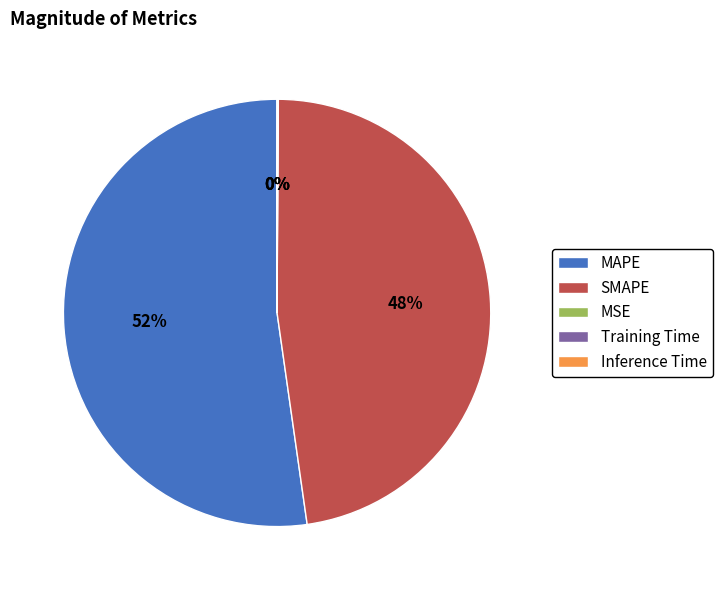

What is the largest slice in the pie chart?

MAPE